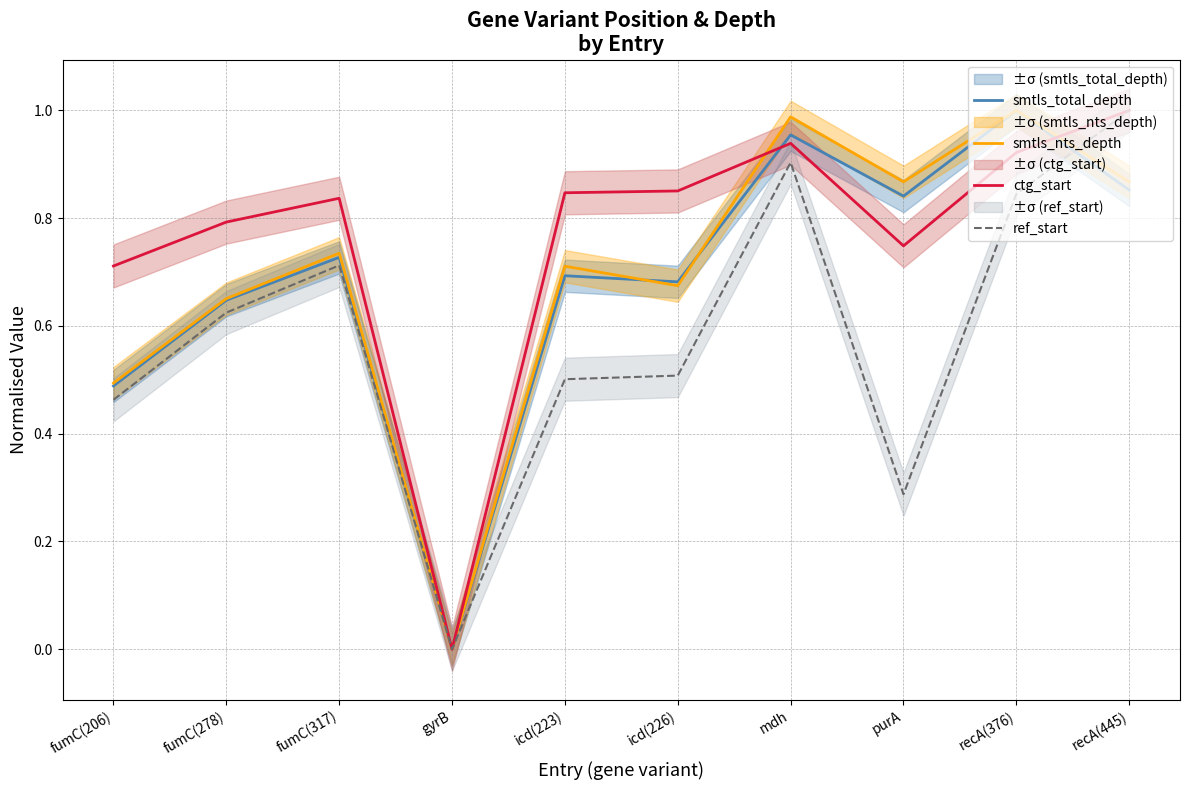

Between fumC(206) and purA, which is larger?

purA